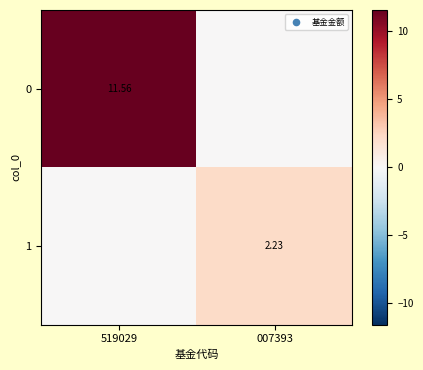

Is the value of 1 at 007393 greater than the value of 0 at 519029?

No